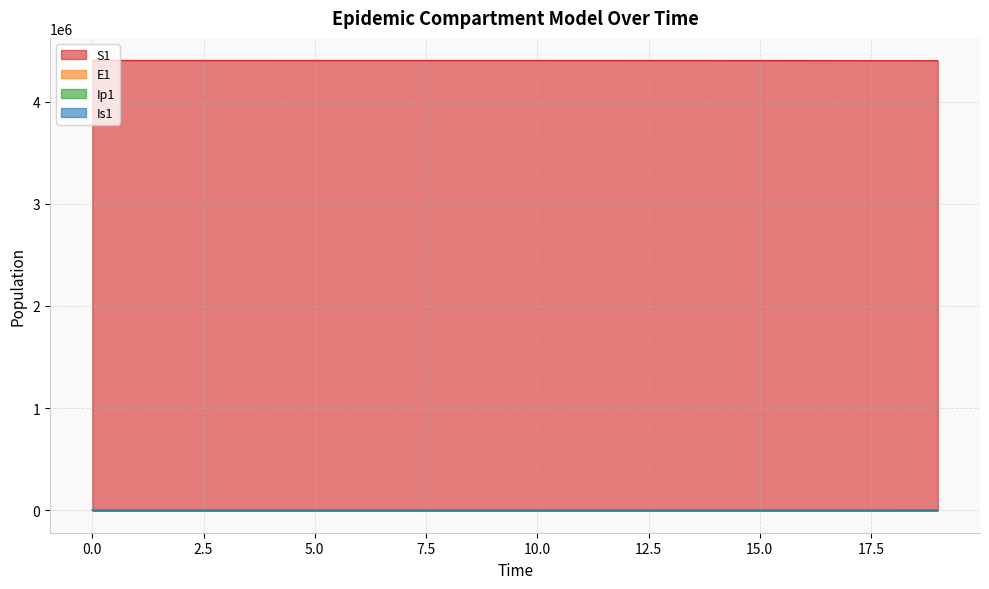

Reading left to right, list all the values displayed in this chart.

S1: 0=4403630.0	1=4403623.8	2=4403615.9	3=4403603.5	4=4403582.9	5=4403548.1	6=4403489.5	7=4403445.3	8=4403394.9	9=4403330.1	10=4403248.9	11=4403148.2	12=4403023.6	13=4402869.9	14=4402680.2	15=4402446.2	16=4402157.6	17=4401801.5	18=4401362.4	19=4400820.8
E1: 0=0.0	1=5.5	2=11.1	3=19.4	4=33.0	5=55.9	6=94.5	7=109.8	8=128.0	9=154.4	10=188.9	11=232.3	12=286.3	13=353.0	14=435.4	15=537.0	16=662.4	17=817.1	18=1007.8	19=1243.1
Ip1: 0=0.0	1=0.4	2=1.2	3=2.3	4=4.0	5=6.9	6=11.7	7=16.7	8=19.8	9=23.6	10=28.5	11=34.9	12=42.9	13=52.9	14=65.2	15=80.4	16=99.1	17=122.3	18=150.8	19=186.0
Is1: 0=5.0	1=4.1	2=4.0	3=4.8	4=6.6	5=10.1	6=16.3	7=25.0	8=35.1	9=45.7	10=57.7	11=71.7	12=88.7	13=109.5	14=135.2	15=166.7	16=205.6	17=253.6	18=312.9	19=385.9